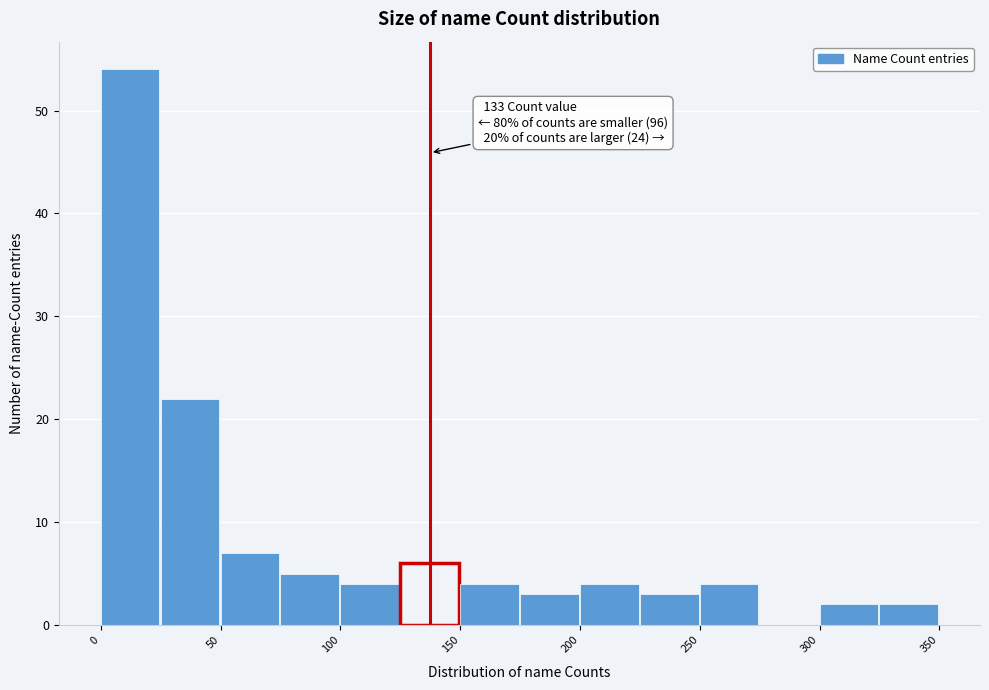

Which range on the x-axis has the tallest bar?

0 to 25